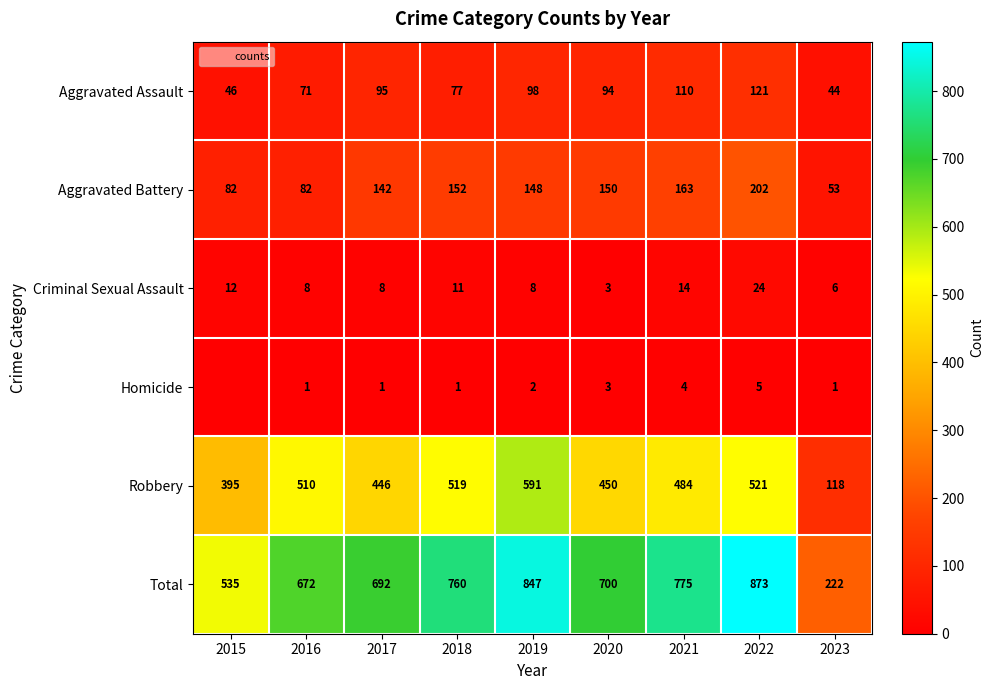

Where does the Aggravated Assault series first go above 94?

2017